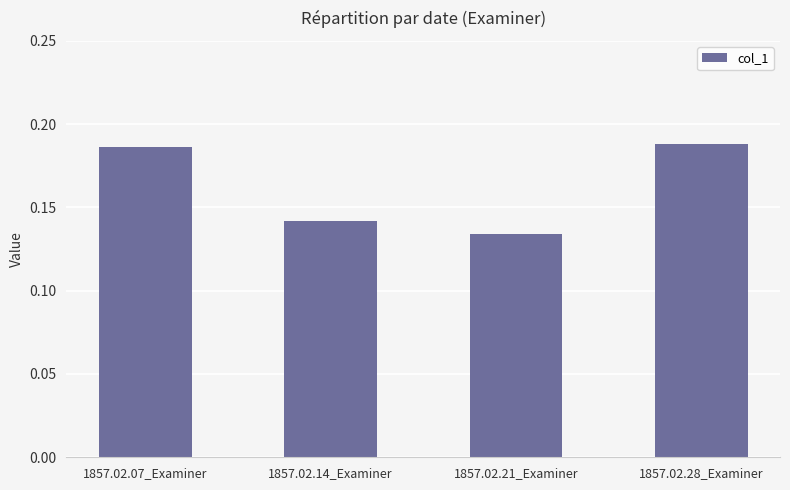

Which label corresponds to the smallest value in the chart?

1857.02.21_Examiner